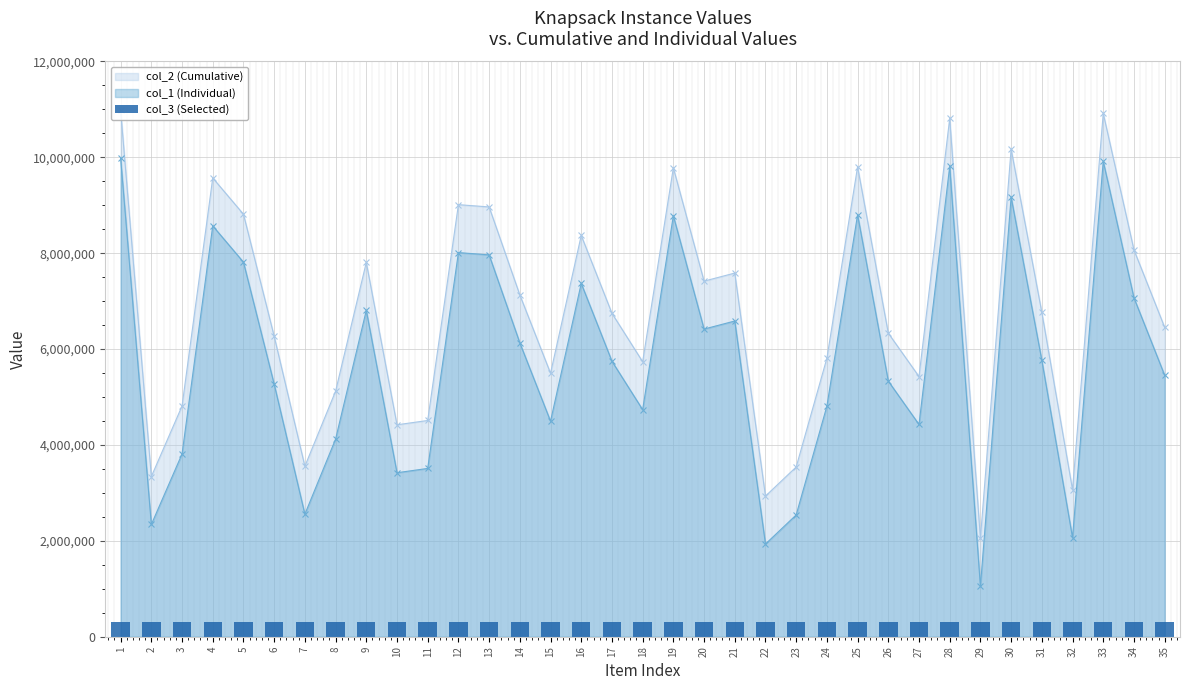

What is the value of the col_1 (Individual) point at the 12th from the left?

8013069